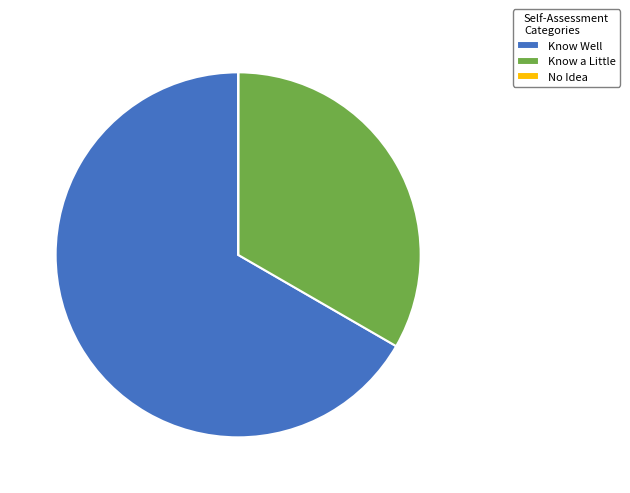

Is the sum of Know a Little and Know Well greater than half?

Yes